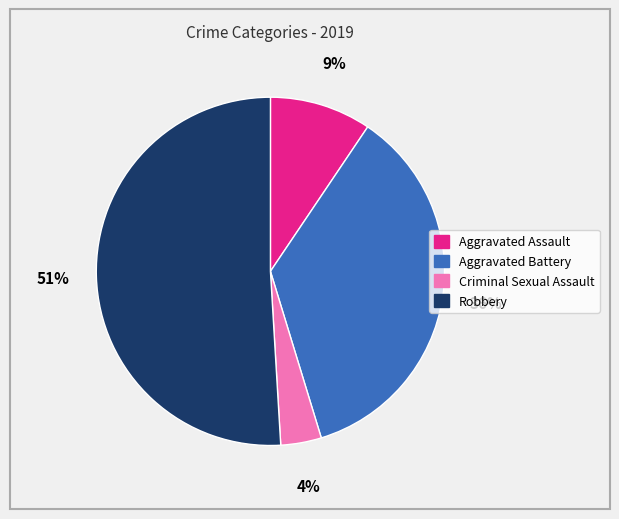

What percentage is the Robbery slice, to the nearest percent?

51%